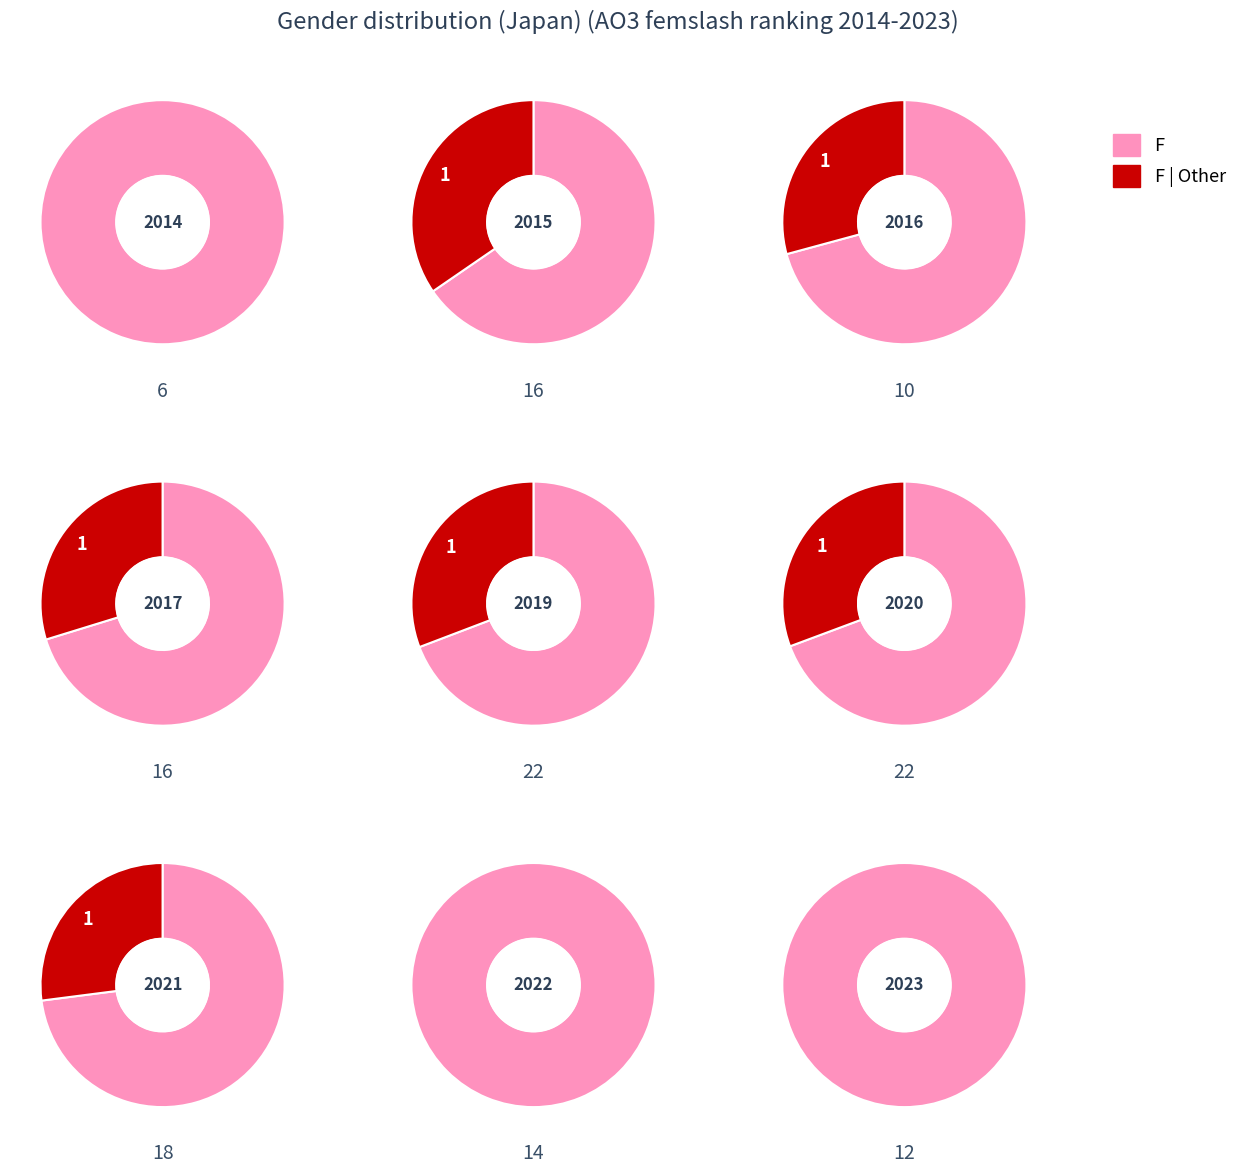

Is it true that 2.0 is 22% of the pie?

False